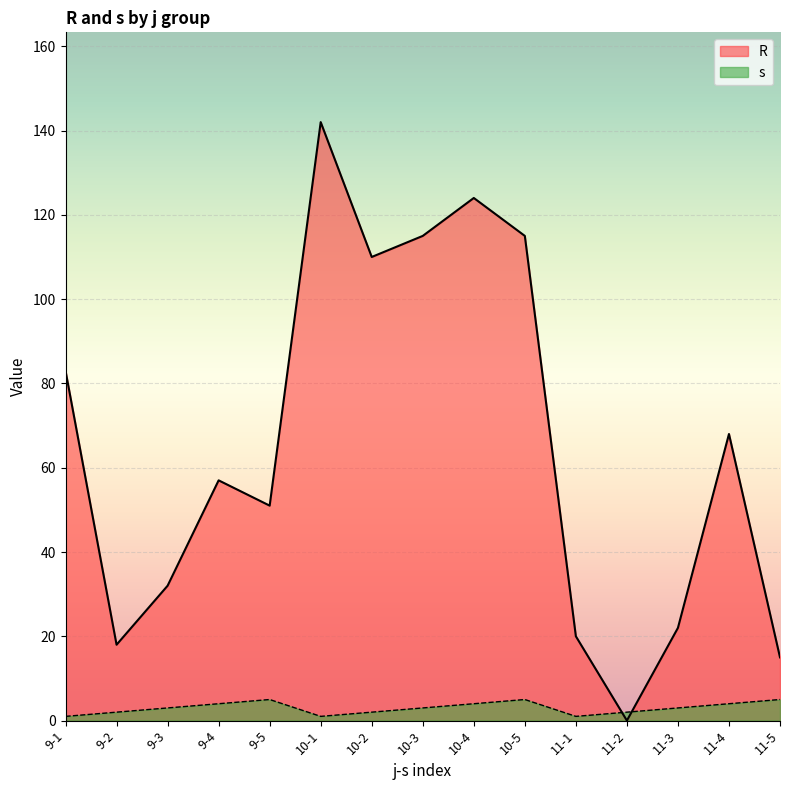

What is the total value across all series at 11-4?

72